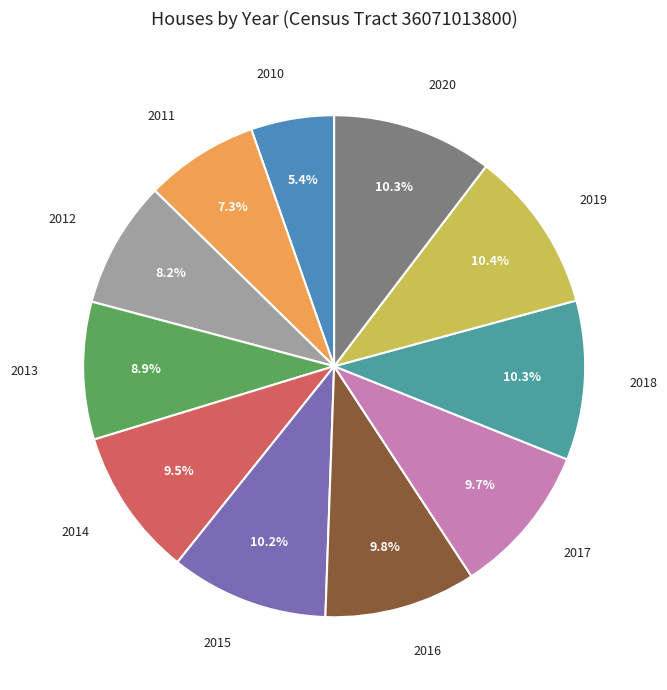

Does any single category account for the majority?

No